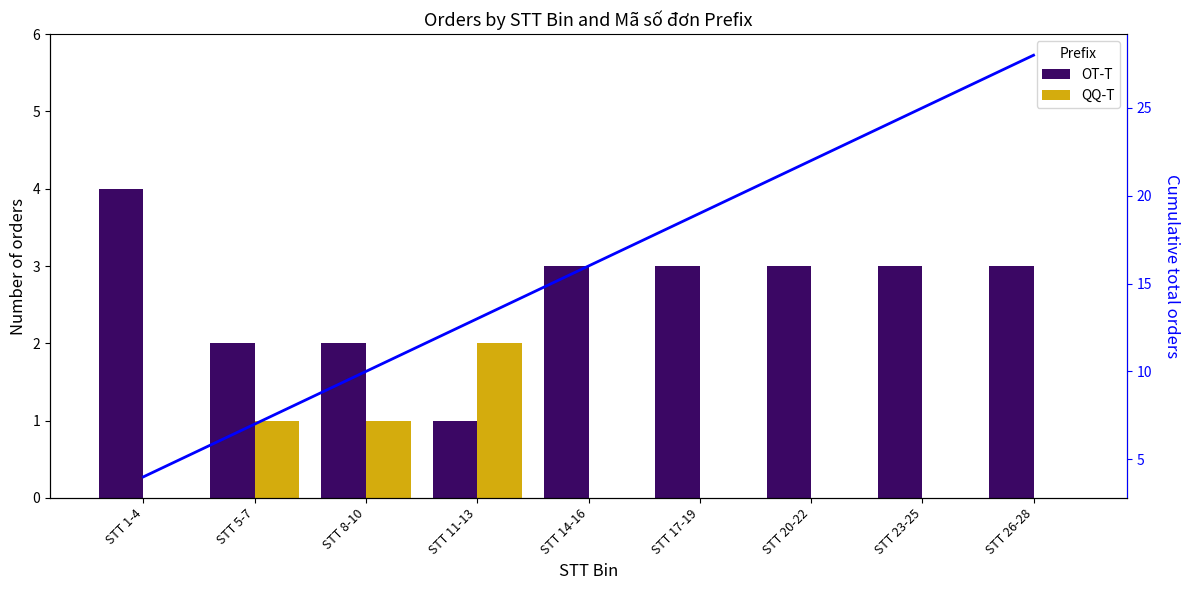

What is the total value across all series at STT 14-16?

19